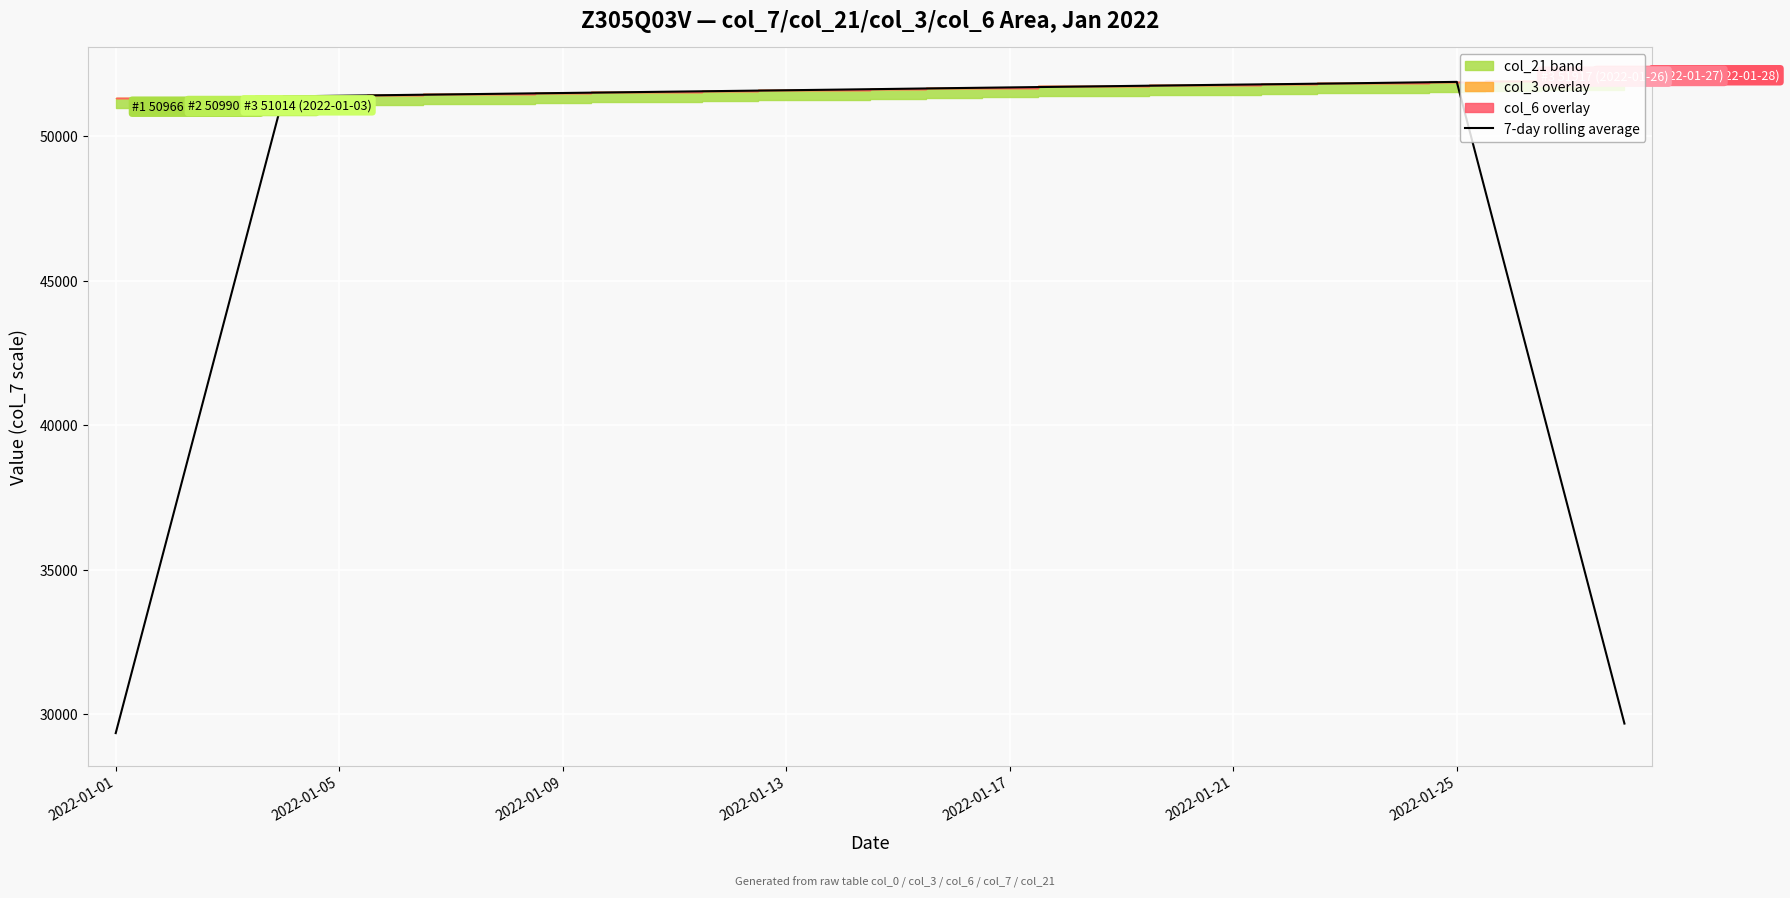

Between 9 and 15, which is larger?

15